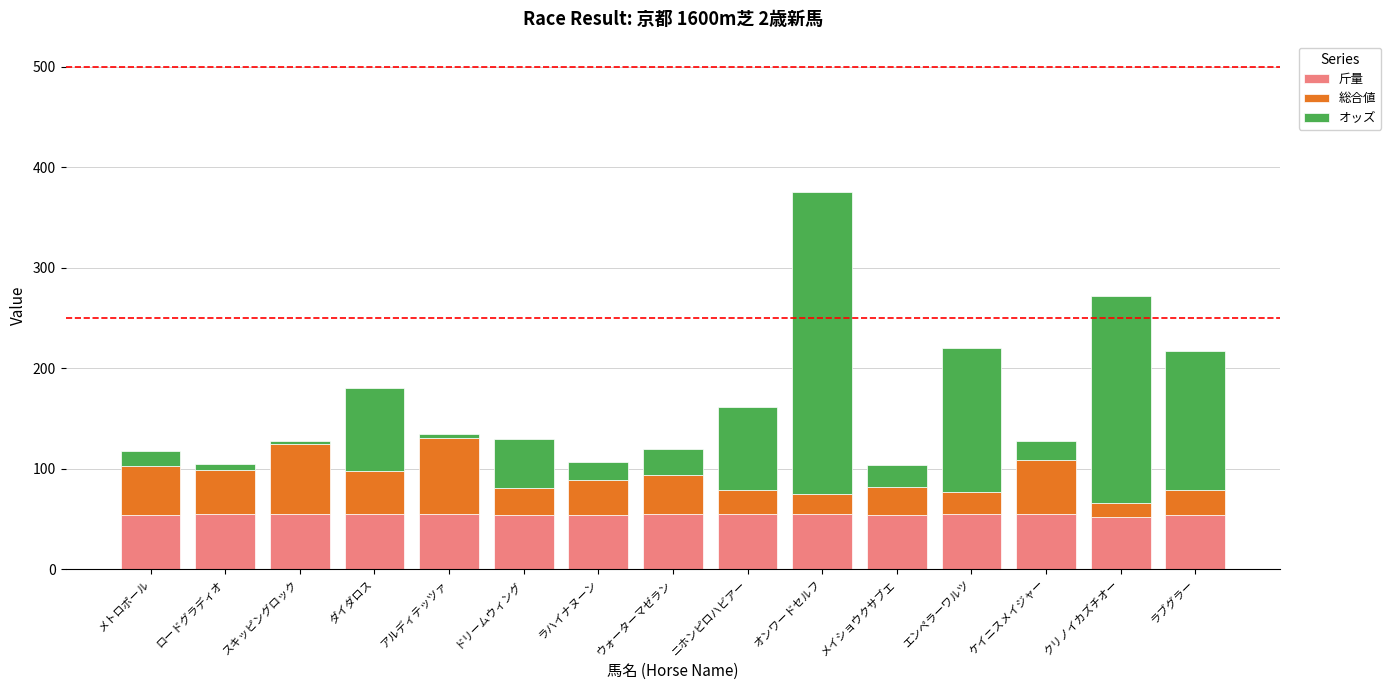

How many series are shown in this chart?

3